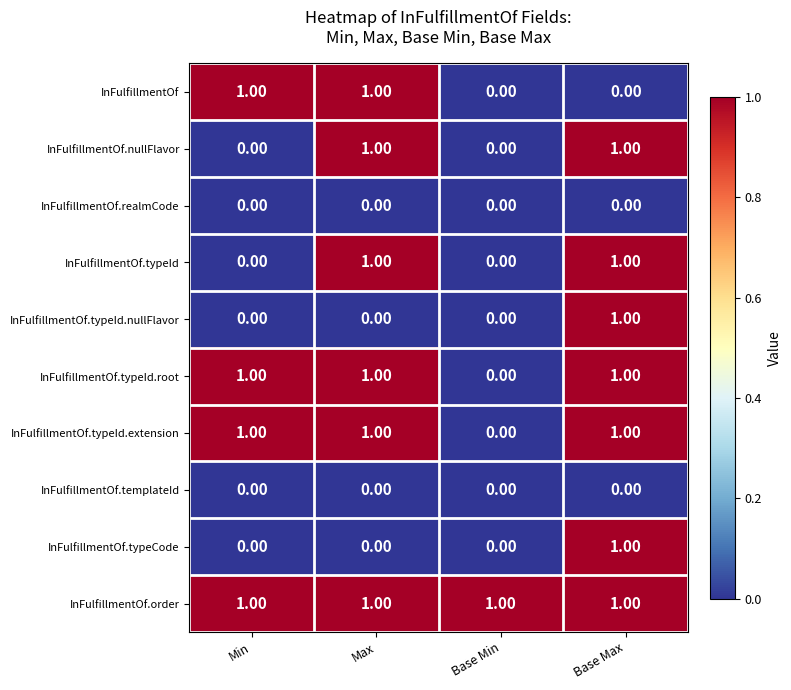

At how many categories does at least one series exceed 0?

4